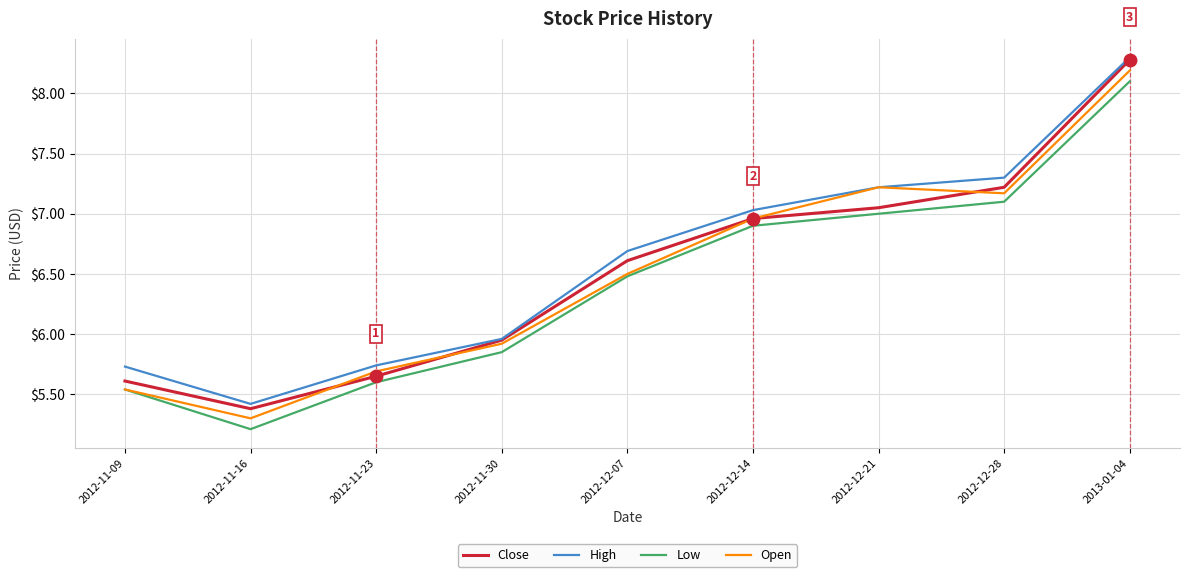

What is the difference between the maximum and minimum values in the High series?

2.9